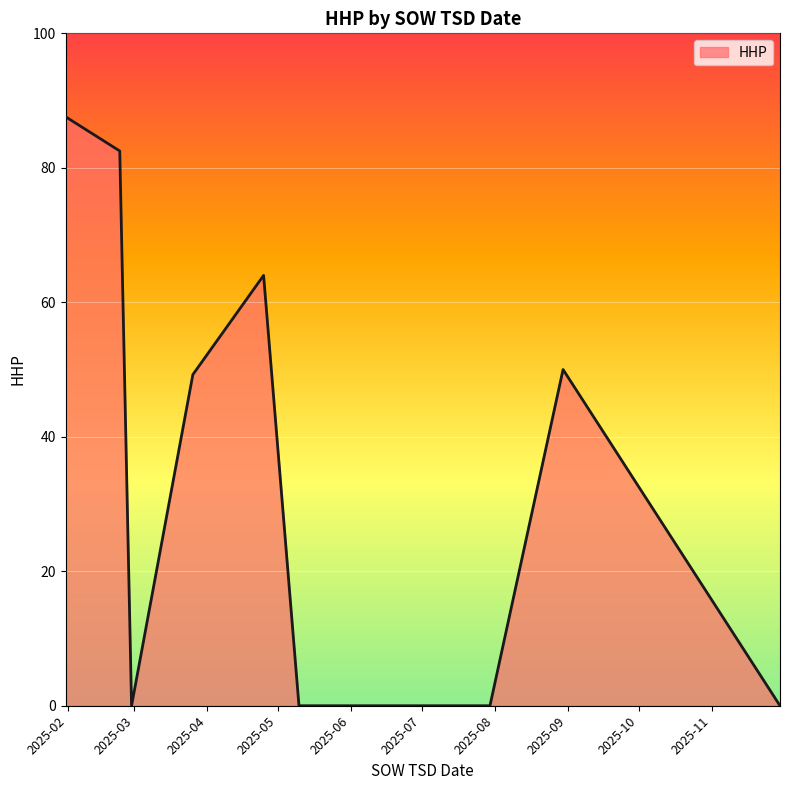

What is the difference between the maximum and minimum values?

87.6